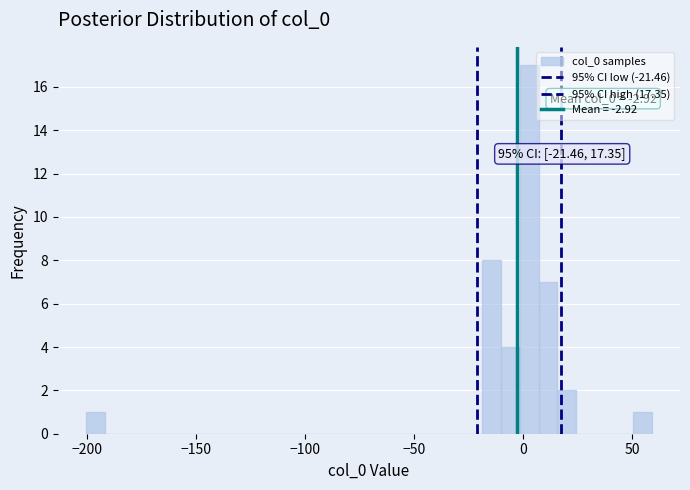

Read against the x-axis, roughly where is the centre of the tallest bar?

5